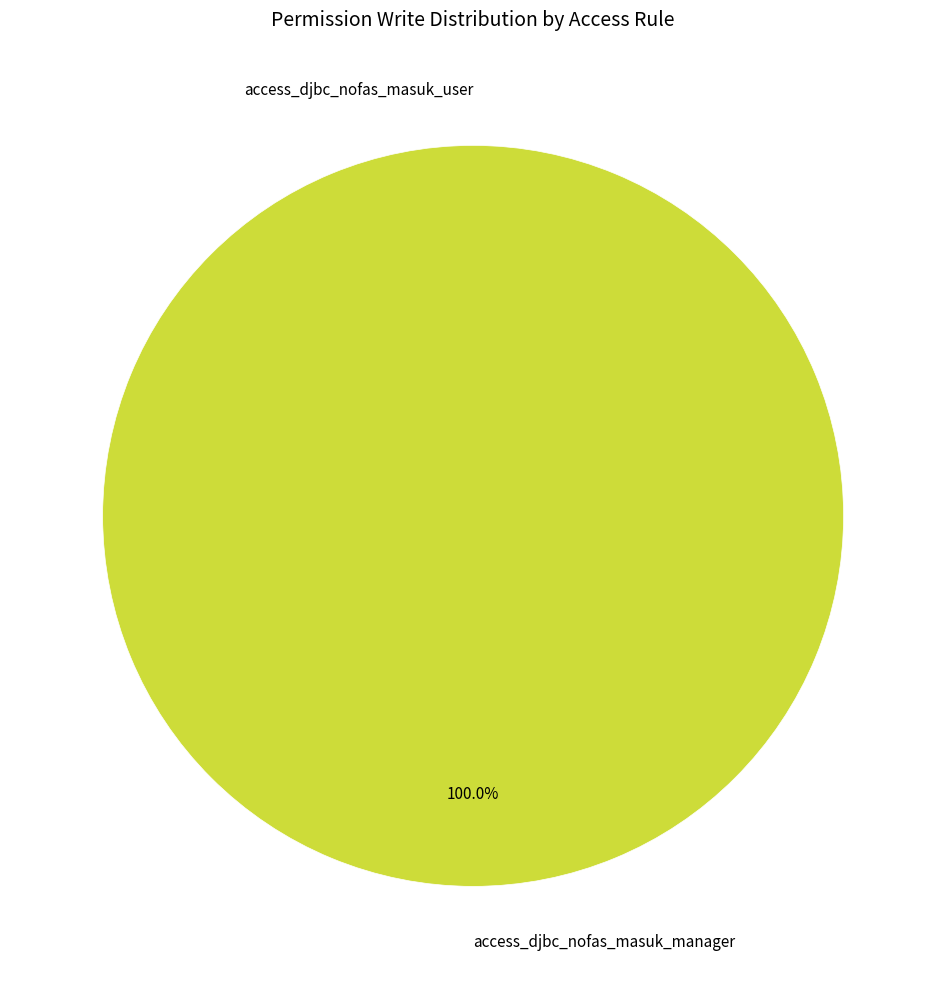

To the nearest percent, what is the difference between the access_djbc_nofas_masuk_user and access_djbc_nofas_masuk_manager slice percentages?

100%